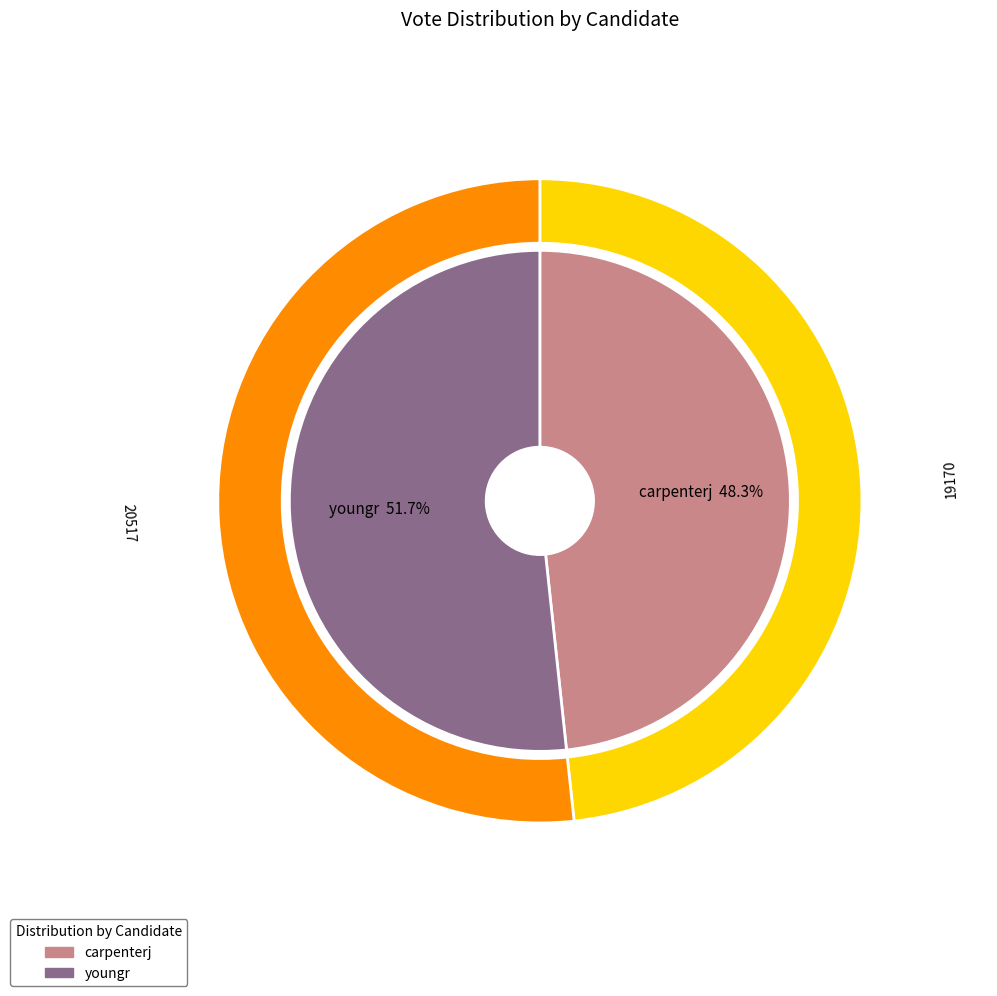

What is the change in value from carpenterj to youngr?

+1347